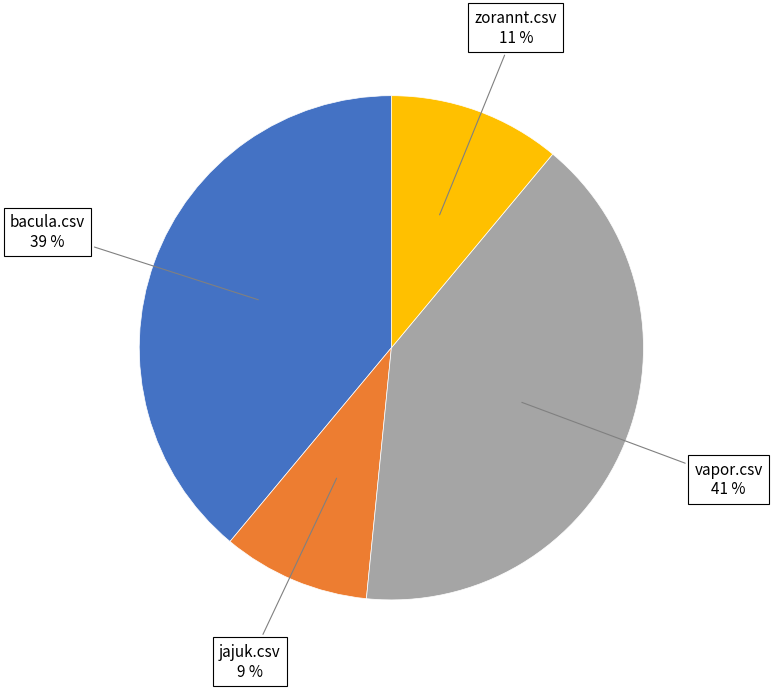

Is there any slice that represents more than half of the pie?

No